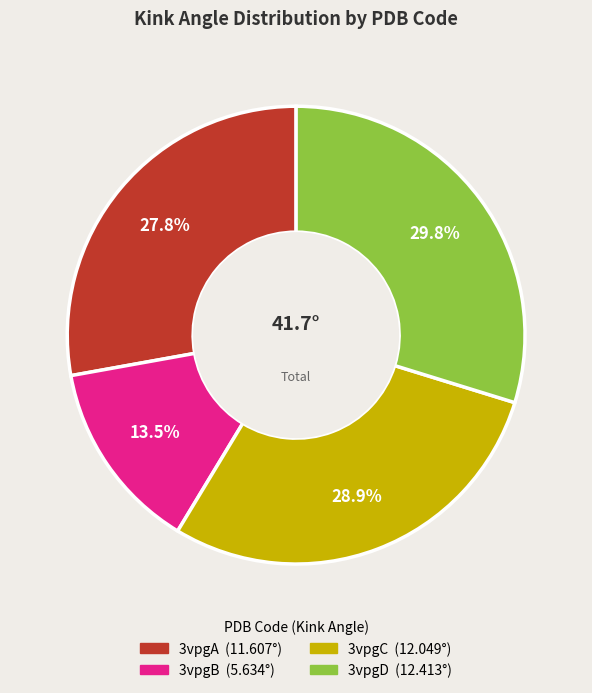

To the nearest percent, what is the combined percentage of 3vpgB and 3vpgD?

43%